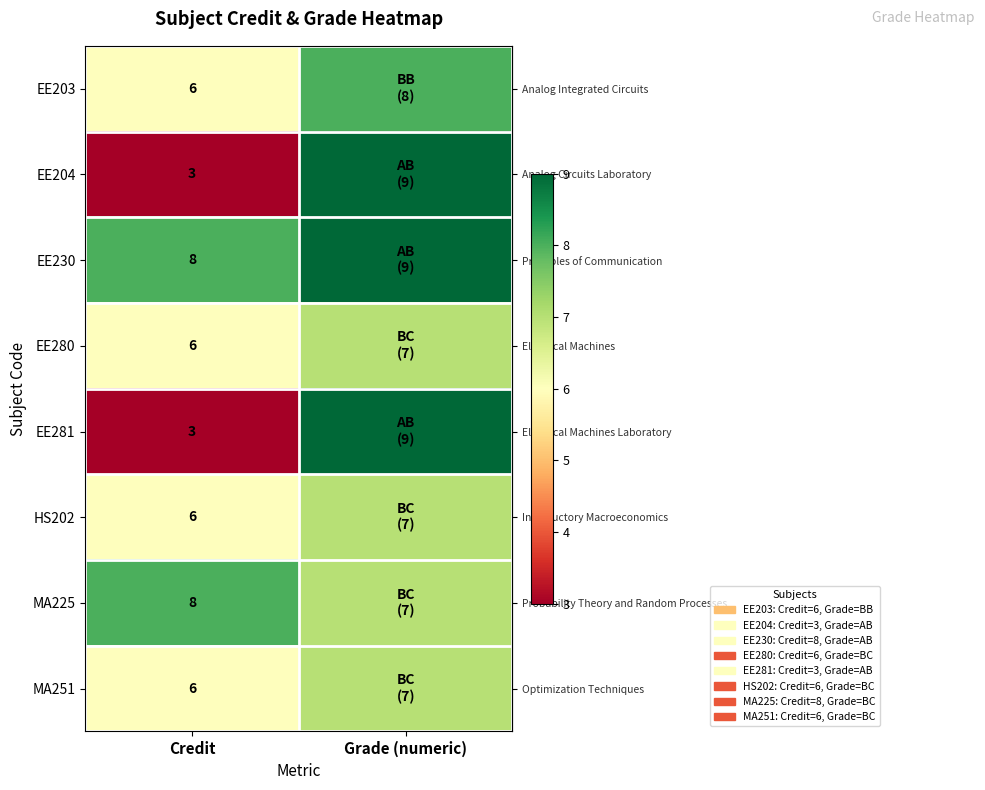

The row_3 series shows 6 at Credit. True or false?

True